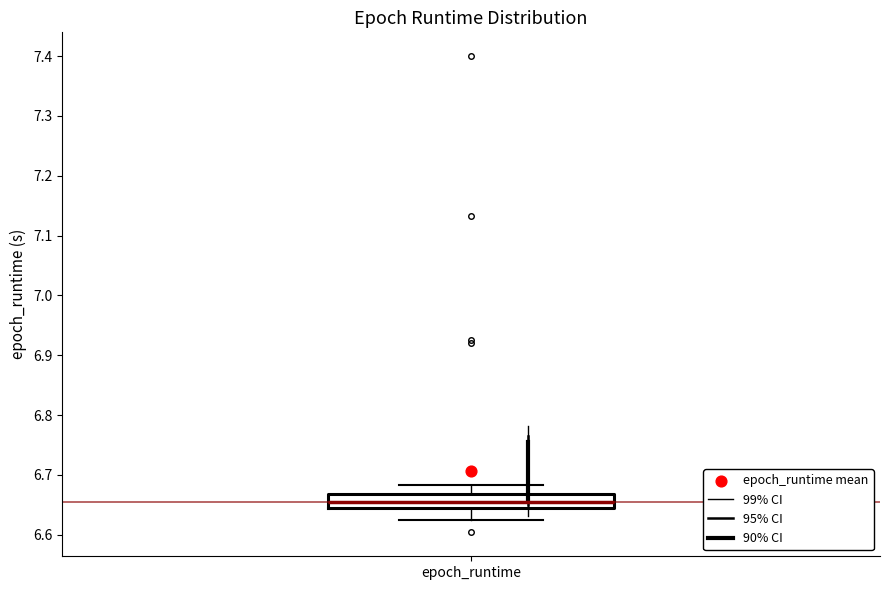

Read this box plot against the y-axis: the position of the median line, the range covered by the box, and the ends of both whiskers. The values are not printed on the chart, so give them approximately, as read against the axis.

median 6.66, box 6.65 to 6.67, whiskers 6.63 to 6.68